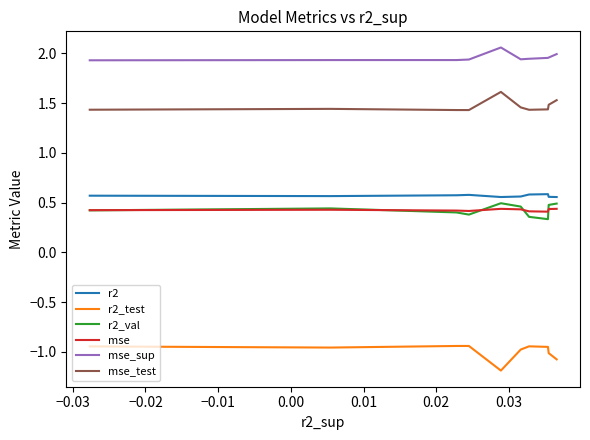

List the series in order of their peak value, lowest first.

r2_test, mse, r2_val, r2, mse_test, mse_sup